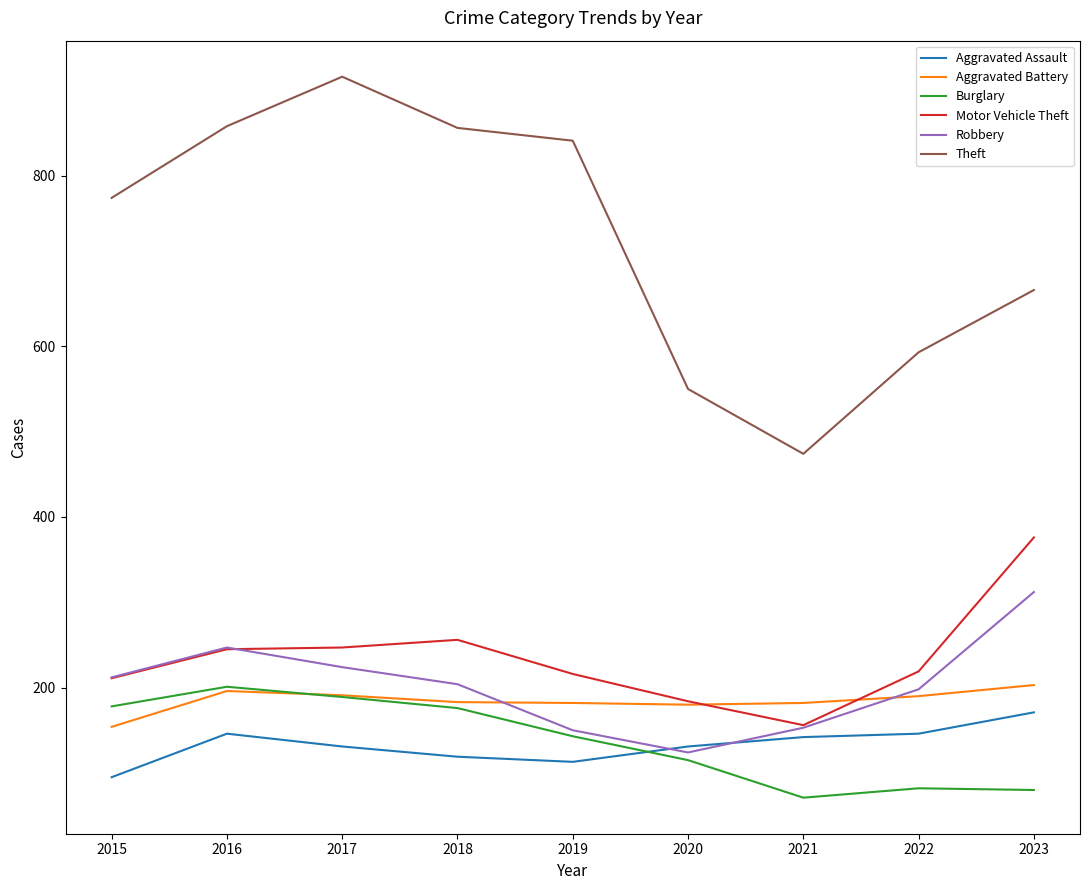

How many interior local valleys does the Robbery series have?

1